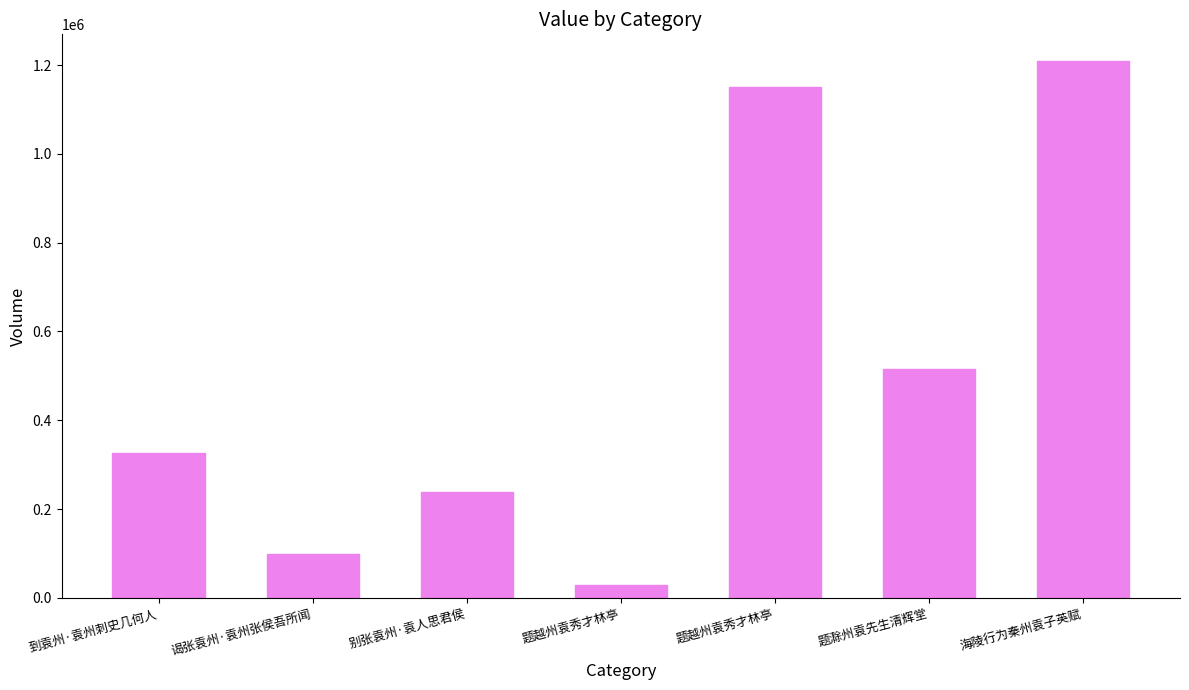

What is the maximum value shown in the chart?

1209153